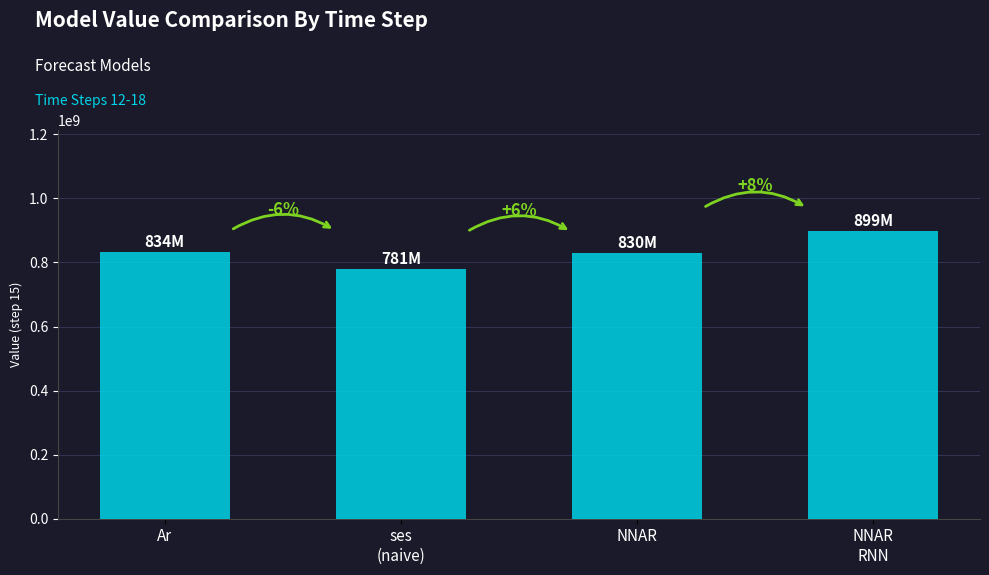

Which label corresponds to the smallest value in the chart?

ses
(naive)